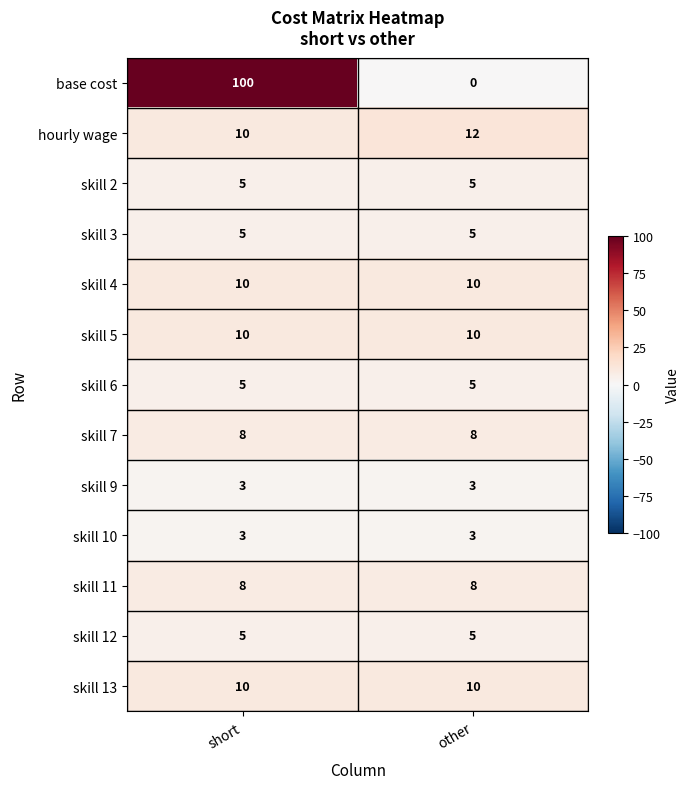

The skill 7 series shows 8 at other. True or false?

True